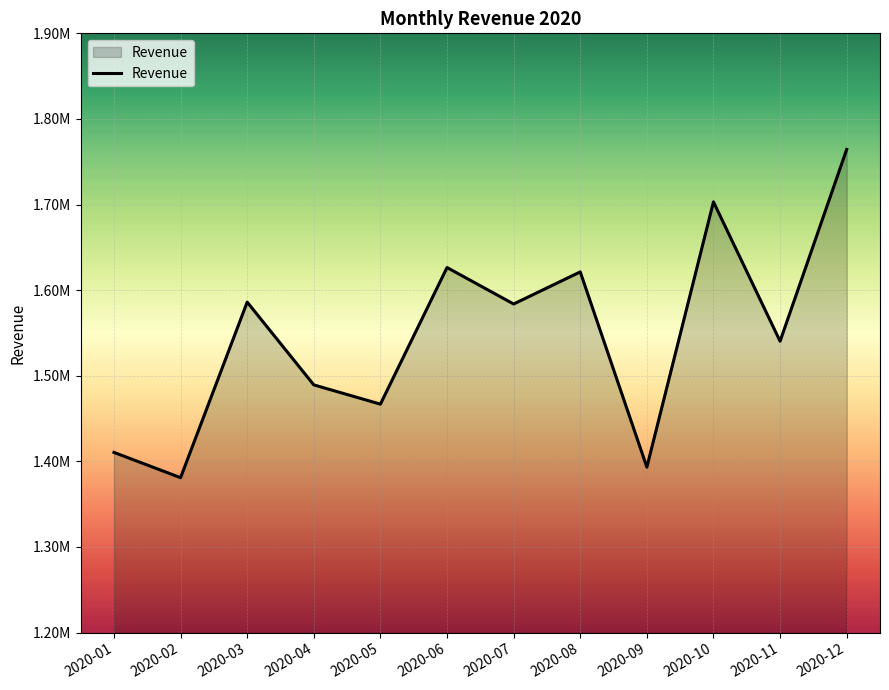

Does the chart display data point markers on the line(s)?

No